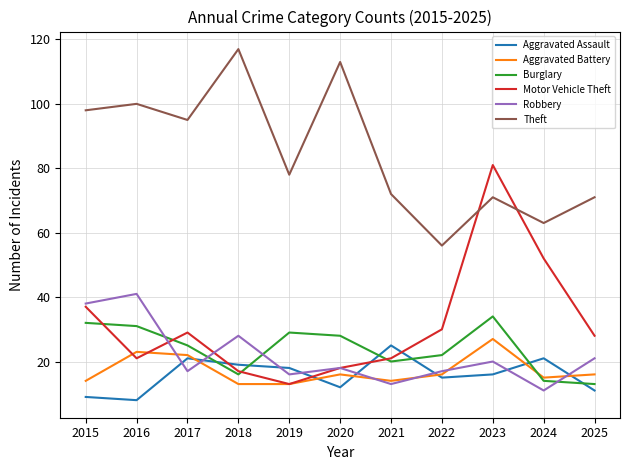

How many interior local peaks does the Theft series have?

4